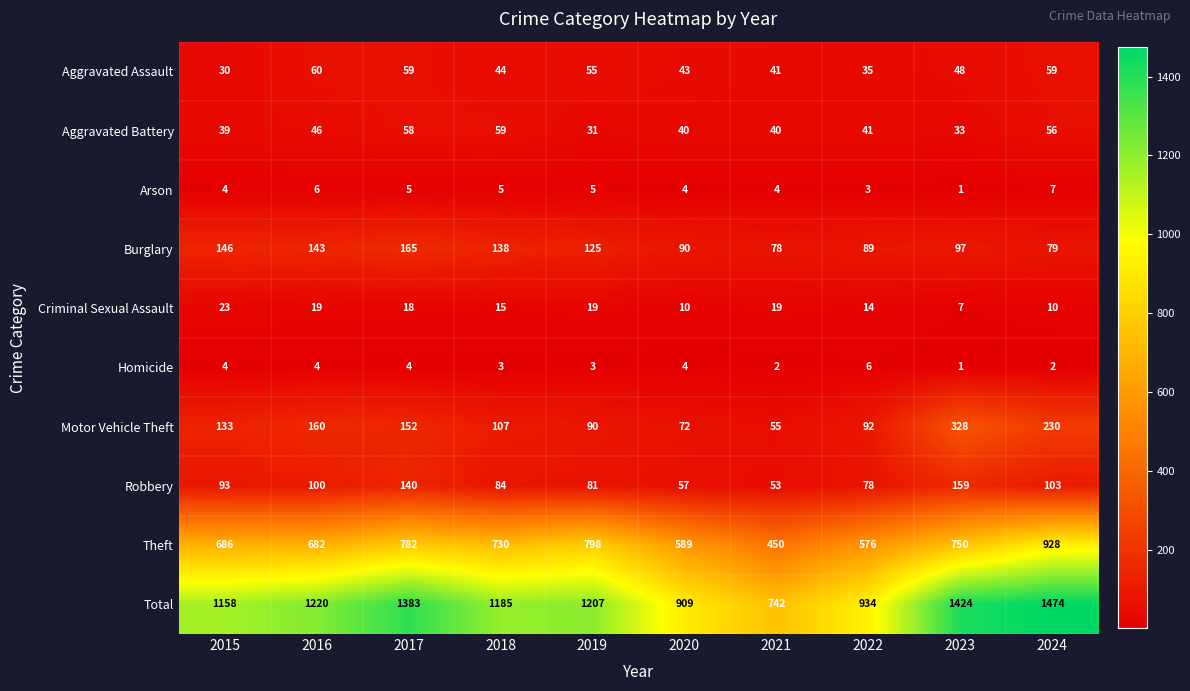

At which label does Burglary reach its minimum?

2021